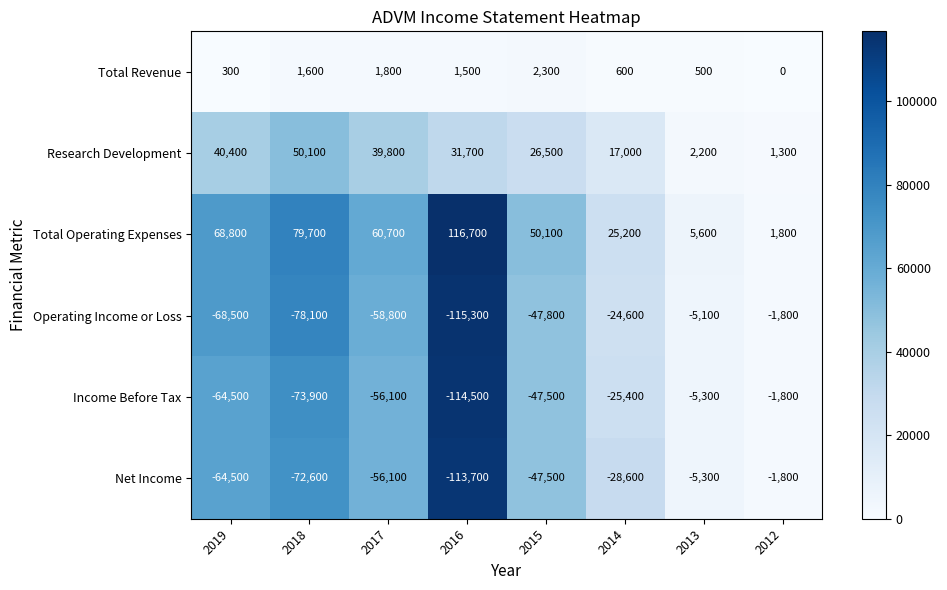

Rank the series at 2014 from lowest to highest value.

Net Income, Income Before Tax, Operating Income or Loss, Total Revenue, Research Development, Total Operating Expenses